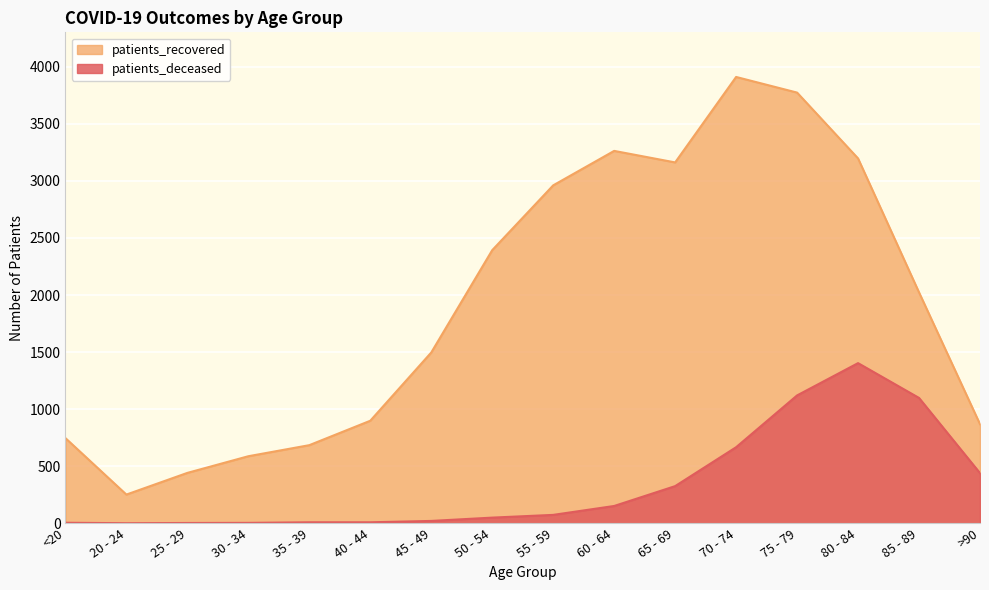

Rank the categories by patients_deceased value from highest to lowest.

80 - 84, 75 - 79, 85 - 89, 70 - 74, >90, 65 - 69, 60 - 64, 55 - 59, 50 - 54, 45 - 49, 35 - 39, 40 - 44, <20, 30 - 34, 25 - 29, 20 - 24